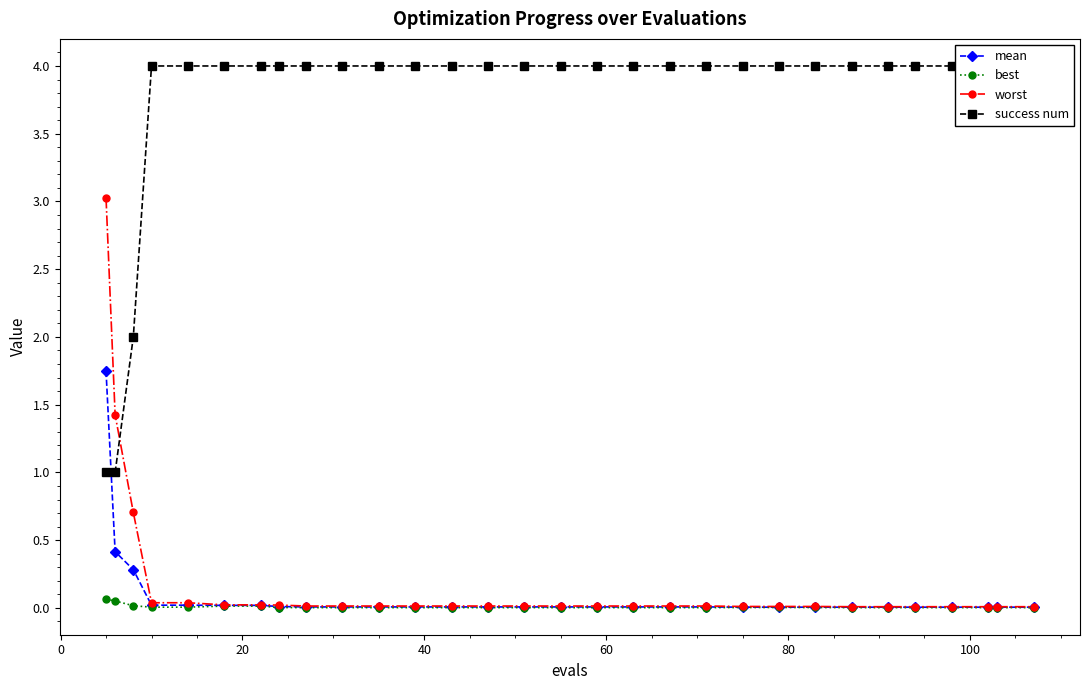

At which category does the chart reach its peak across all series?

40